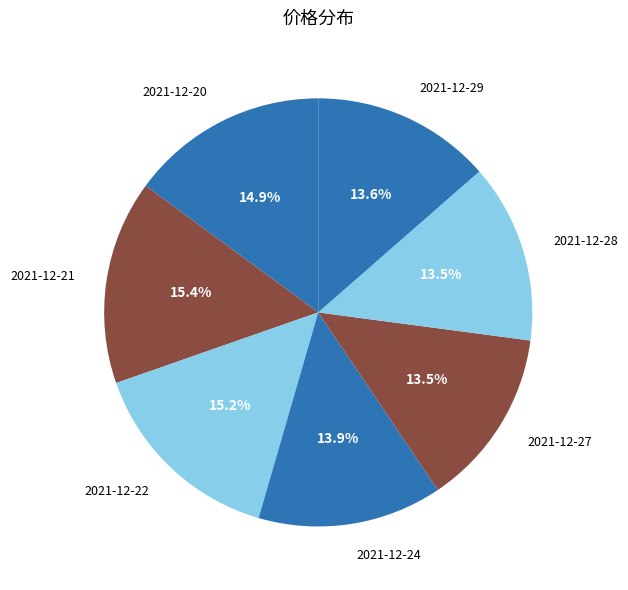

What percentage is the 2021-12-20 slice, to the nearest percent?

15%